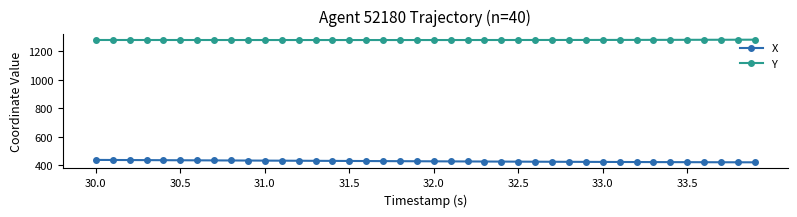

What is the average value of the X series?

428.6